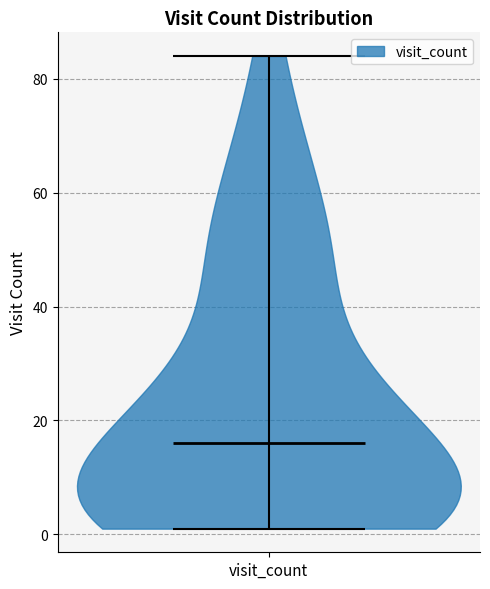

What is the lowest point the violin for visit_count reaches on the y-axis? The values are not printed on the chart, so give them approximately, as read against the axis.

2